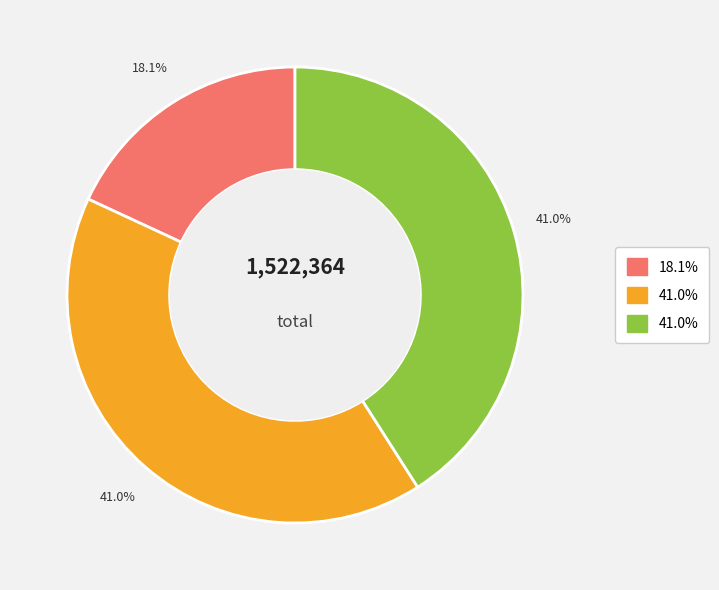

How many segments does this pie chart have?

3